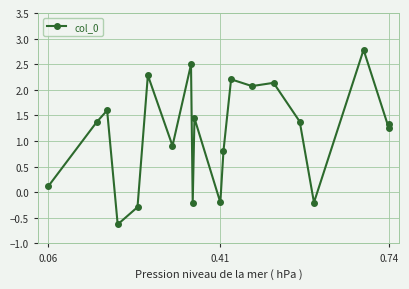

What is the difference between the maximum and minimum values?

3.4